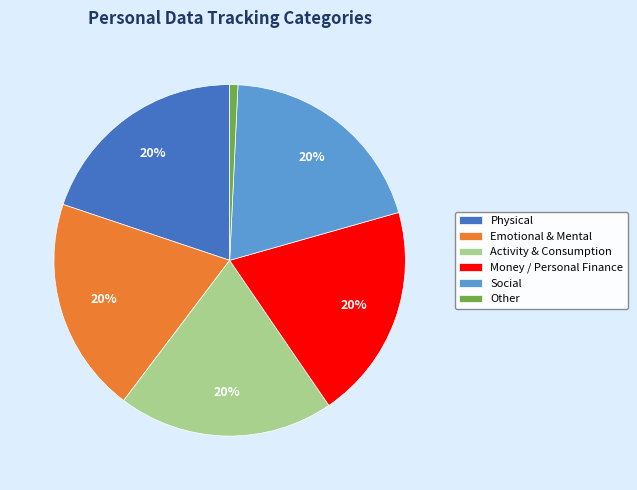

Count the number of slices in the pie.

6